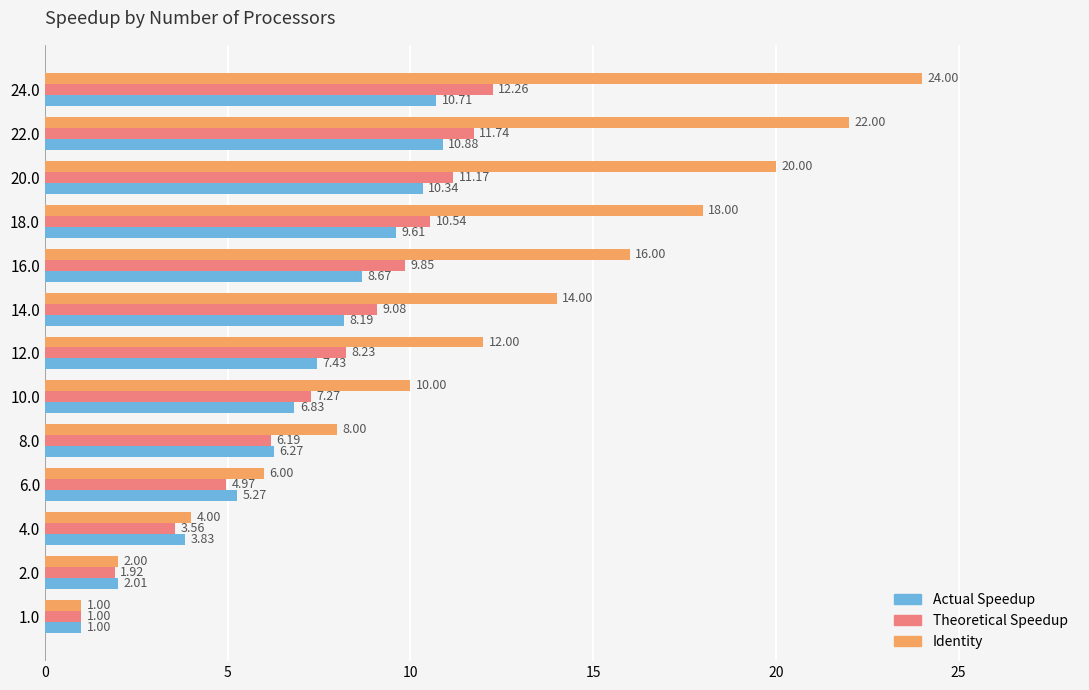

At which category is the sum across all series the highest?

24.0